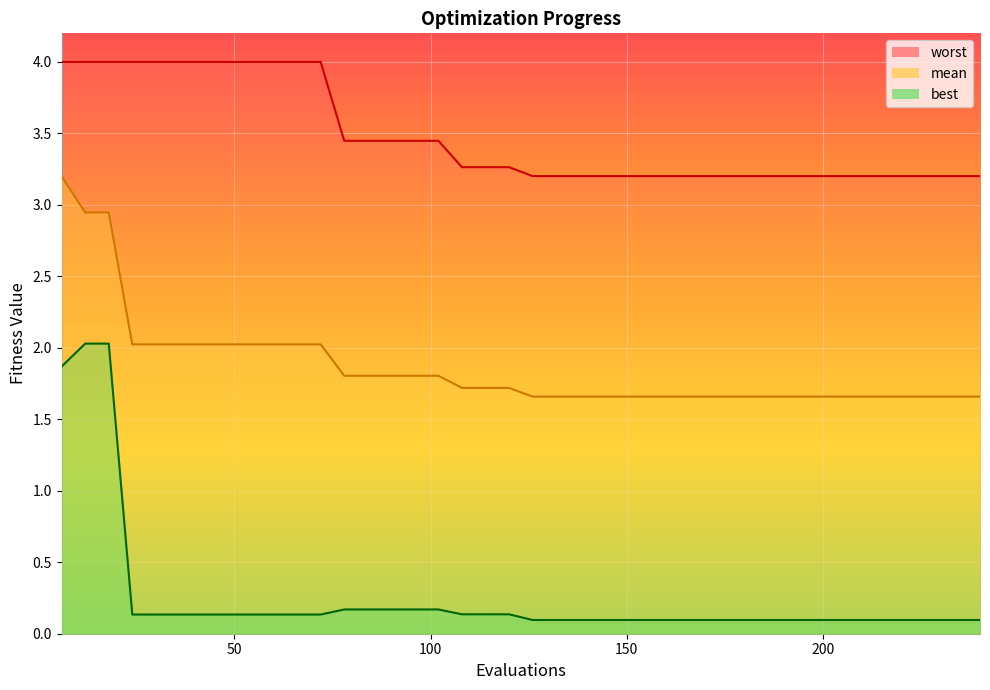

What value does the best series have at 228?

0.1